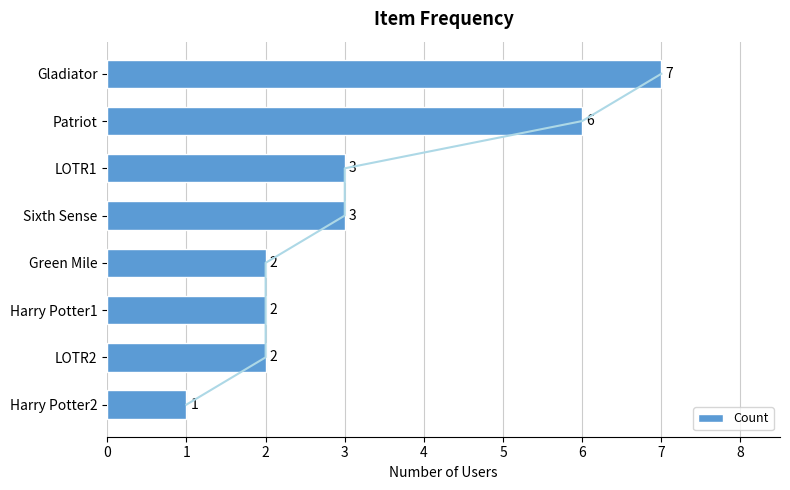

The value of Count at Gladiator is 11. True or false?

False